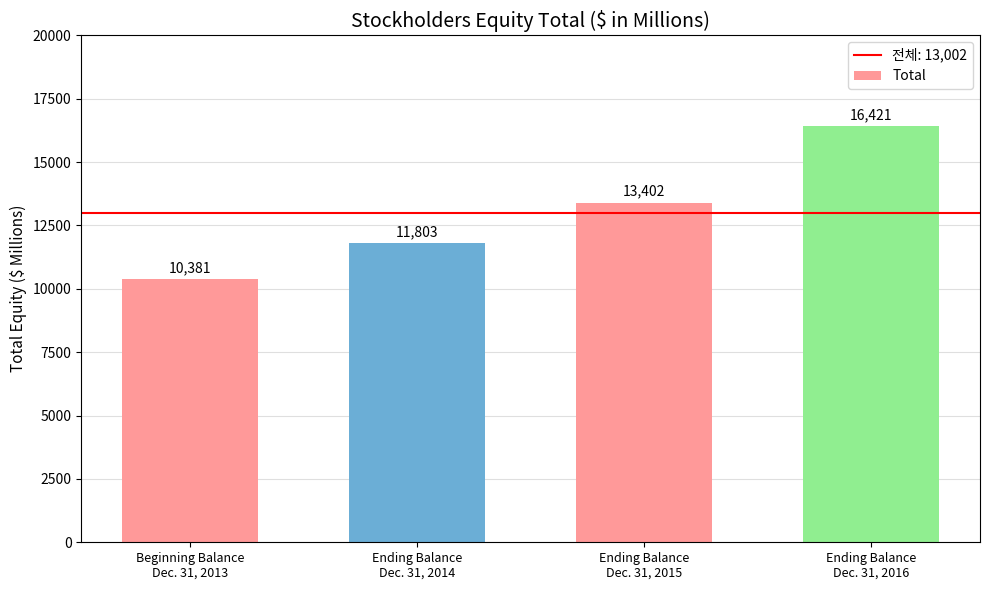

List the labels in order of value, largest first.

Ending Balance
Dec. 31, 2016, Ending Balance
Dec. 31, 2015, Ending Balance
Dec. 31, 2014, Beginning Balance
Dec. 31, 2013